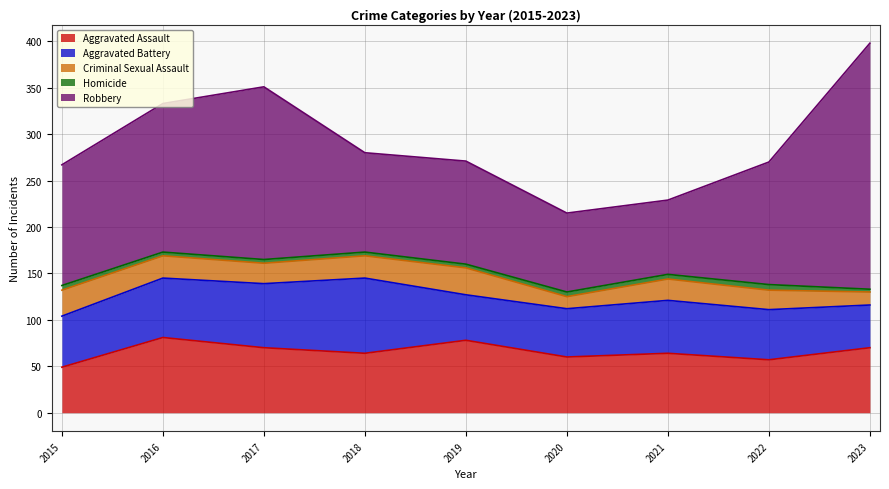

What is the total value across all series at 2018?

280